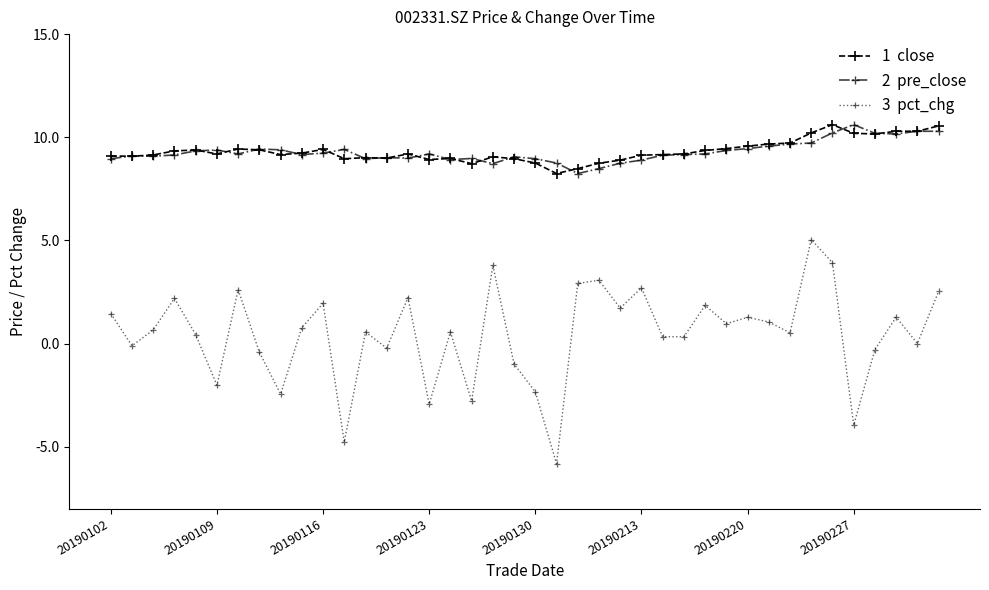

What is the smallest value displayed?

-5.8